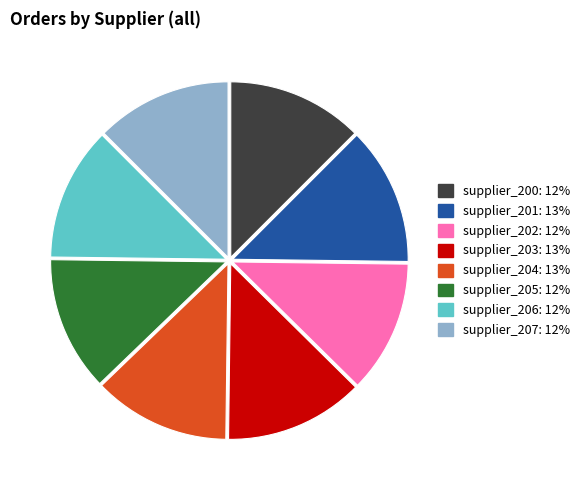

How many segments does this pie chart have?

8